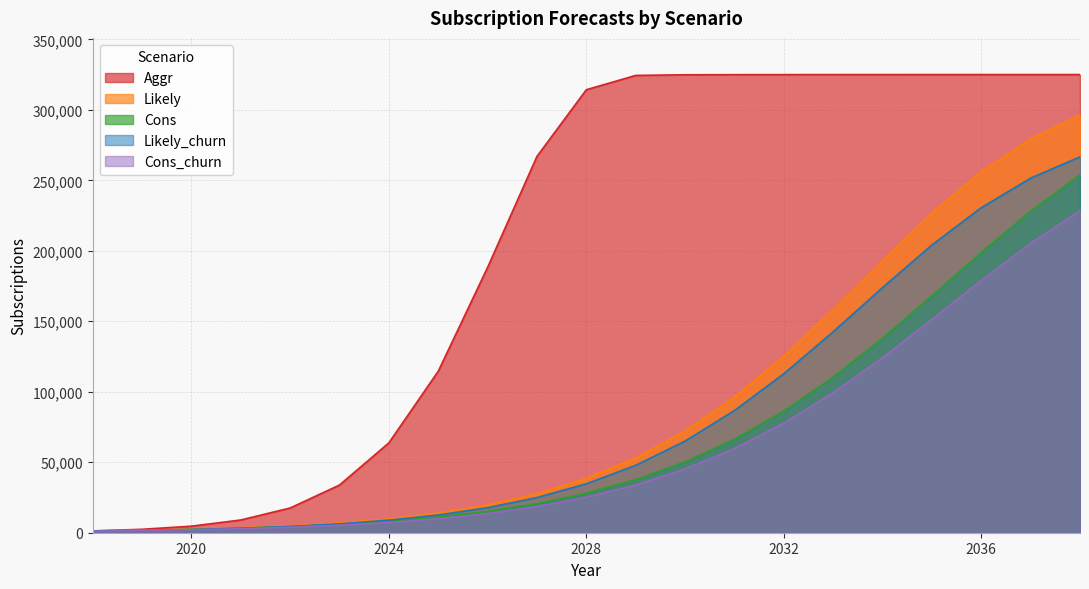

List the series in order of their peak value, lowest first.

Cons_churn, Cons, Likely_churn, Likely, Aggr